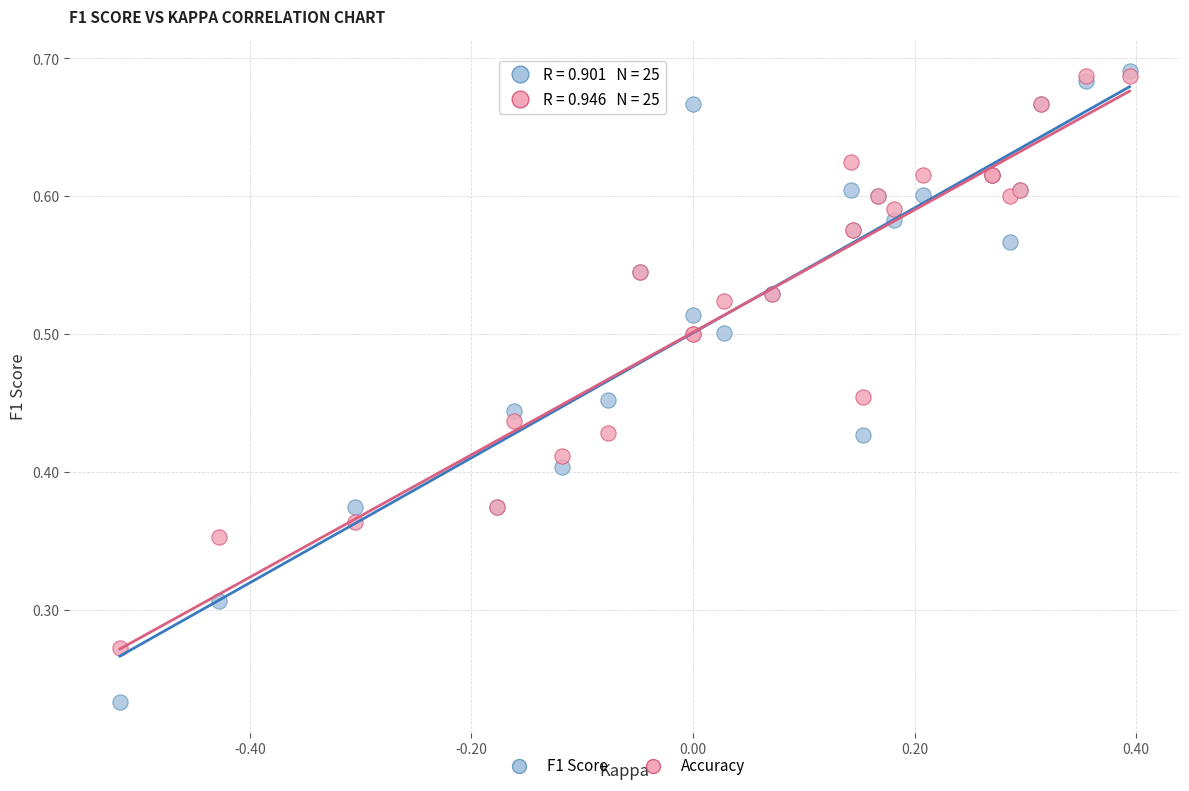

Which series contains the lowest Y value?

F1 Score